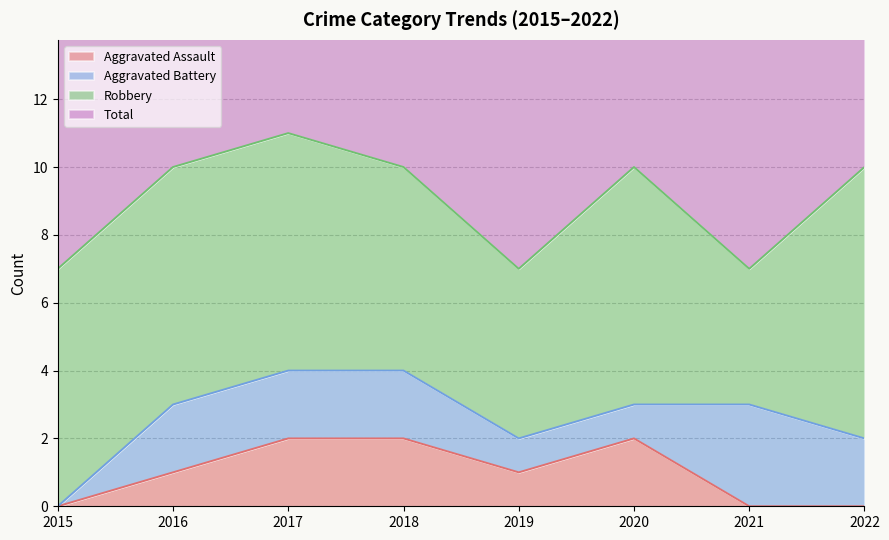

In Total, how many points are lower than both neighbors (excluding endpoints)?

2